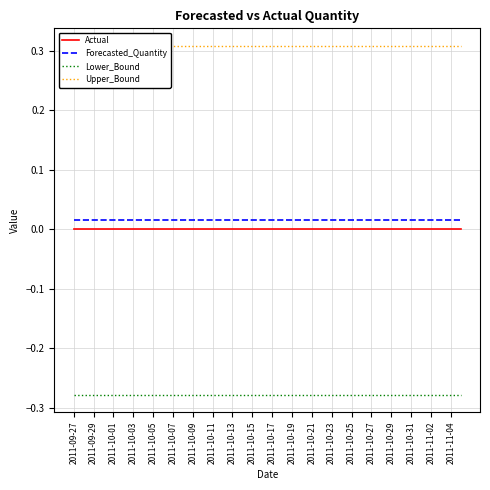

True or false: Forecasted_Quantity and Actual cross at least once.

False